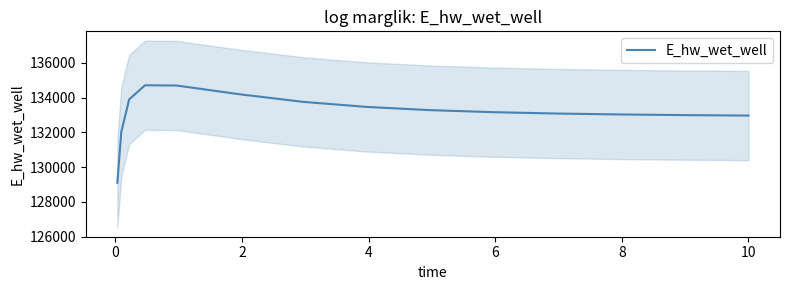

Reading left to right, extract all data points from this chart.

129101.5	132028.7	133902.2	134711.7	134698.1	134192.2	133757.6	133466.8	133282.2	133164.1	133086.1	133032.9	132995.6	132969.0	132968.3